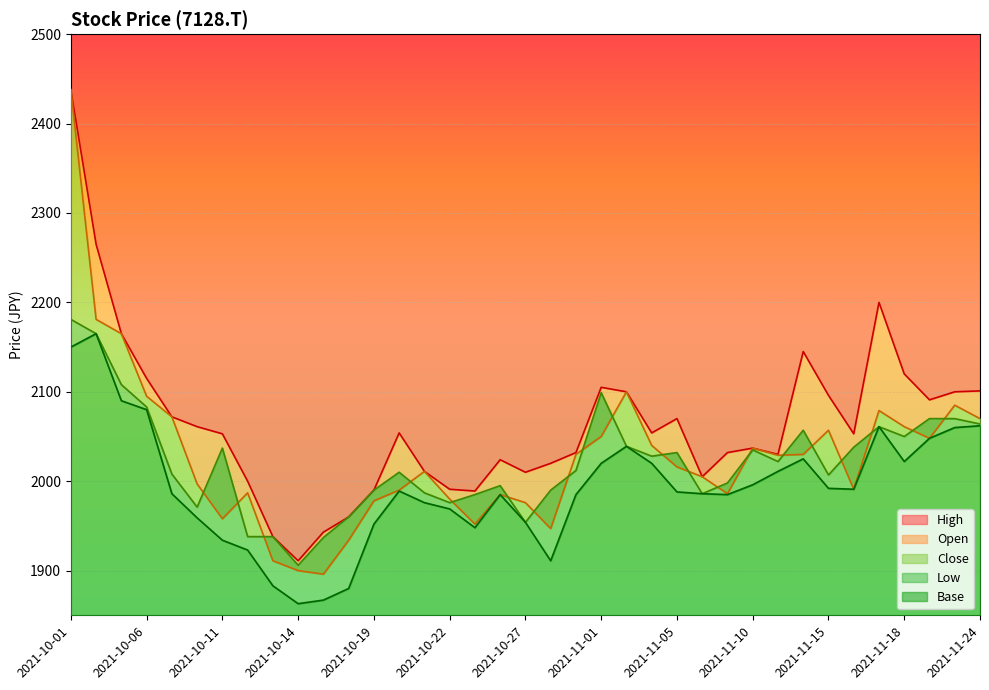

Which series has the largest total across all categories?

High